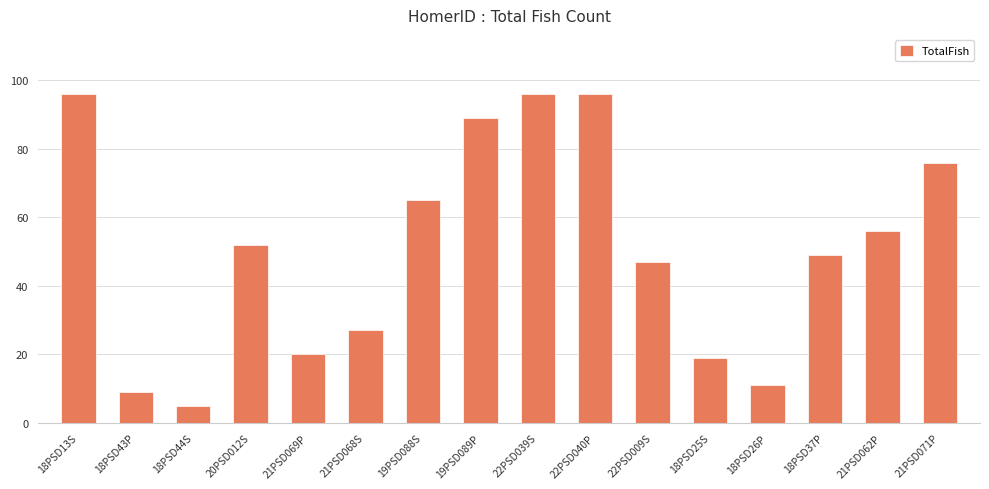

What position from the right is 19PSD089P?

9